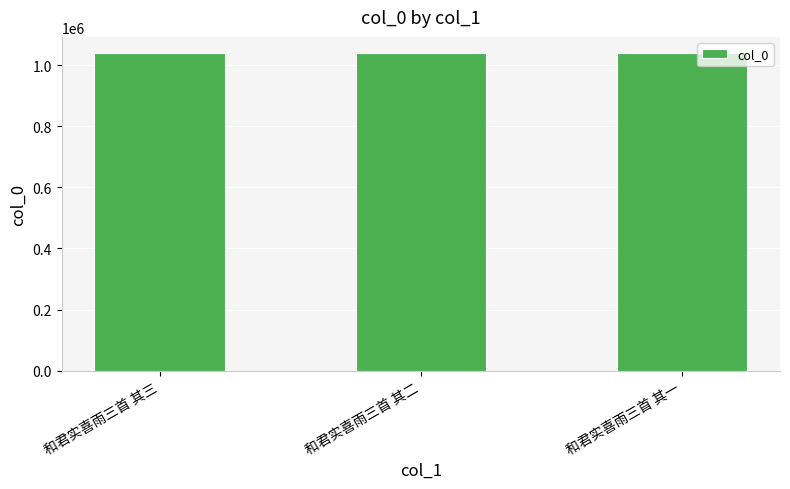

What value does the data have at 和君实喜雨三首 其一?

1040530